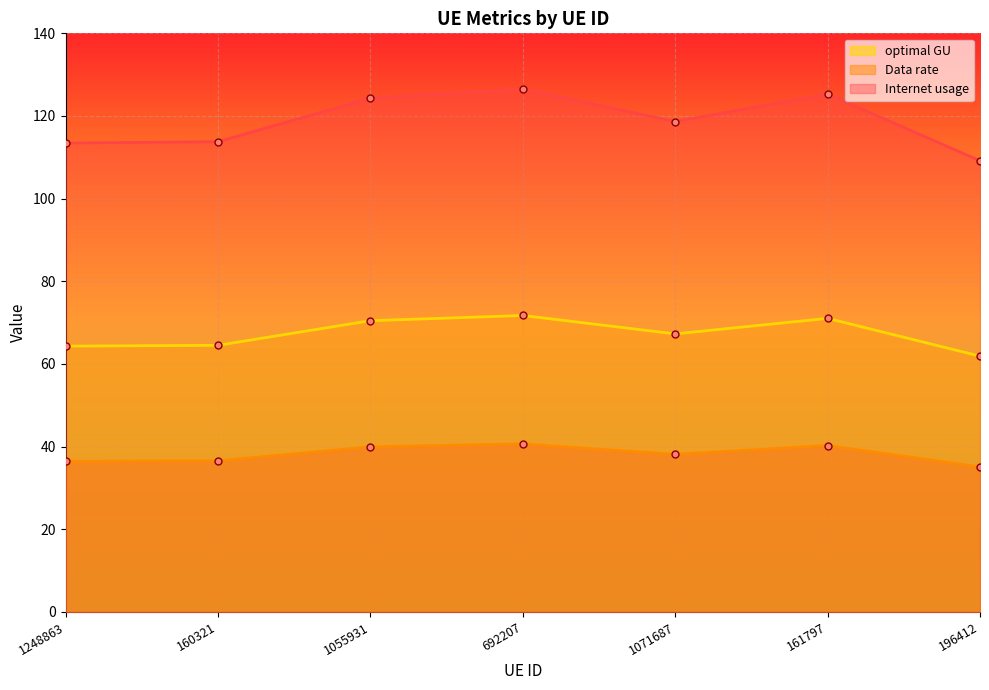

The optimal GU series shows 31.9 at 196412. True or false?

False